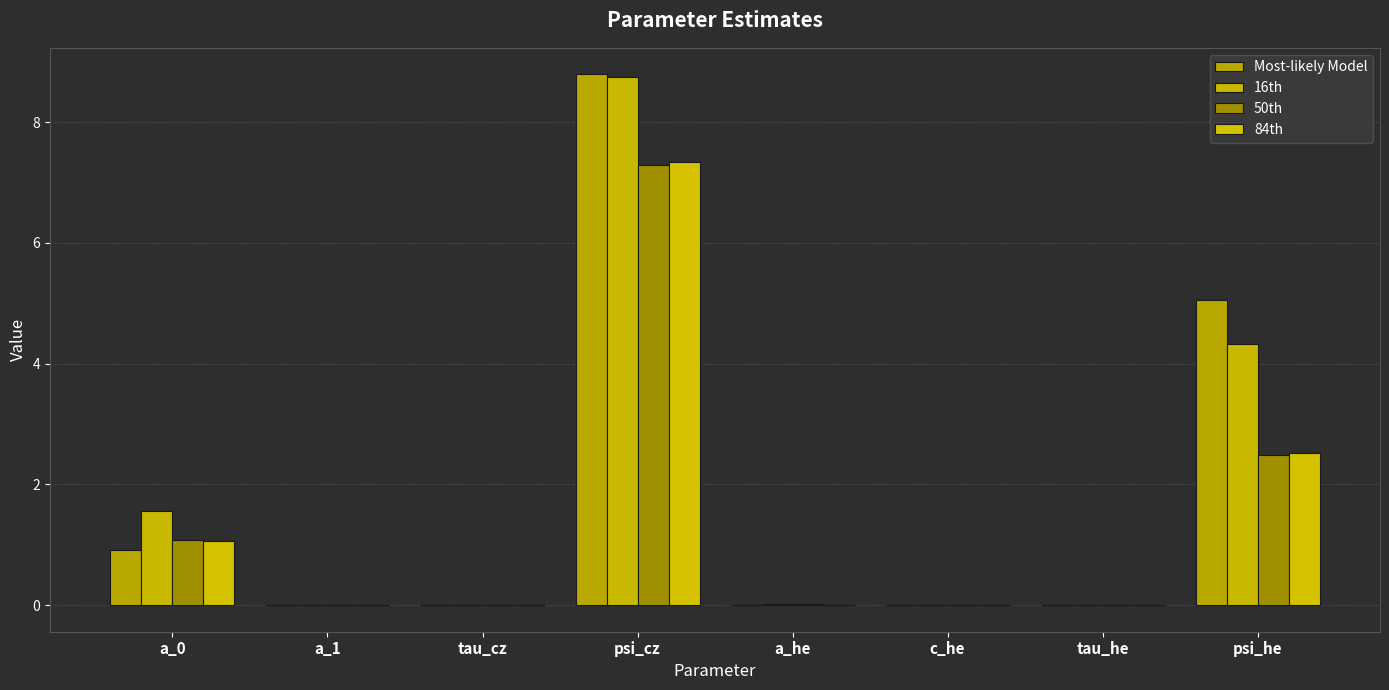

List the labels in order of 50th value, largest first.

psi_cz, psi_he, a_0, a_he, a_1, tau_cz, tau_he, c_he